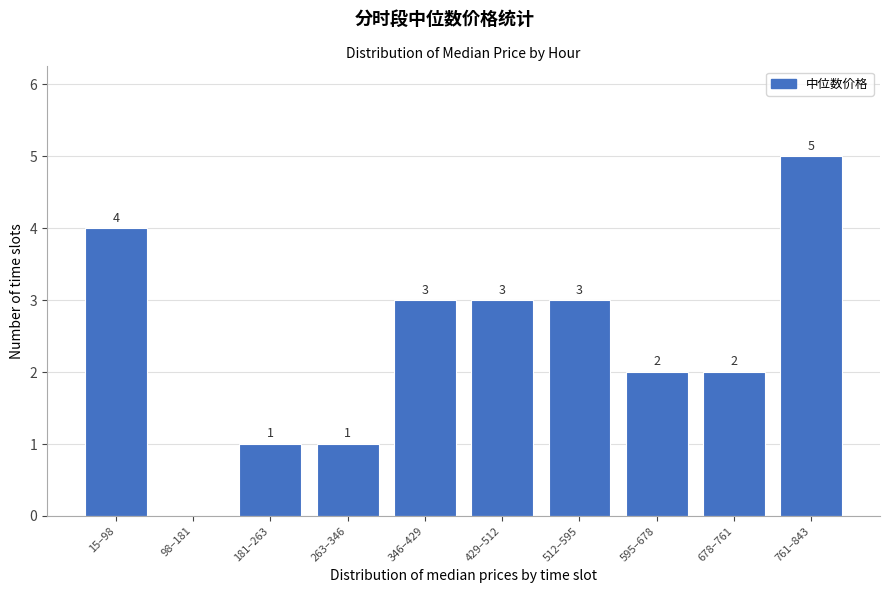

Reading left to right, list all the values displayed in this chart.

15–98=4	98–181=0	181–263=1	263–346=1	346–429=3	429–512=3	512–595=3	595–678=2	678–761=2	761–843=5